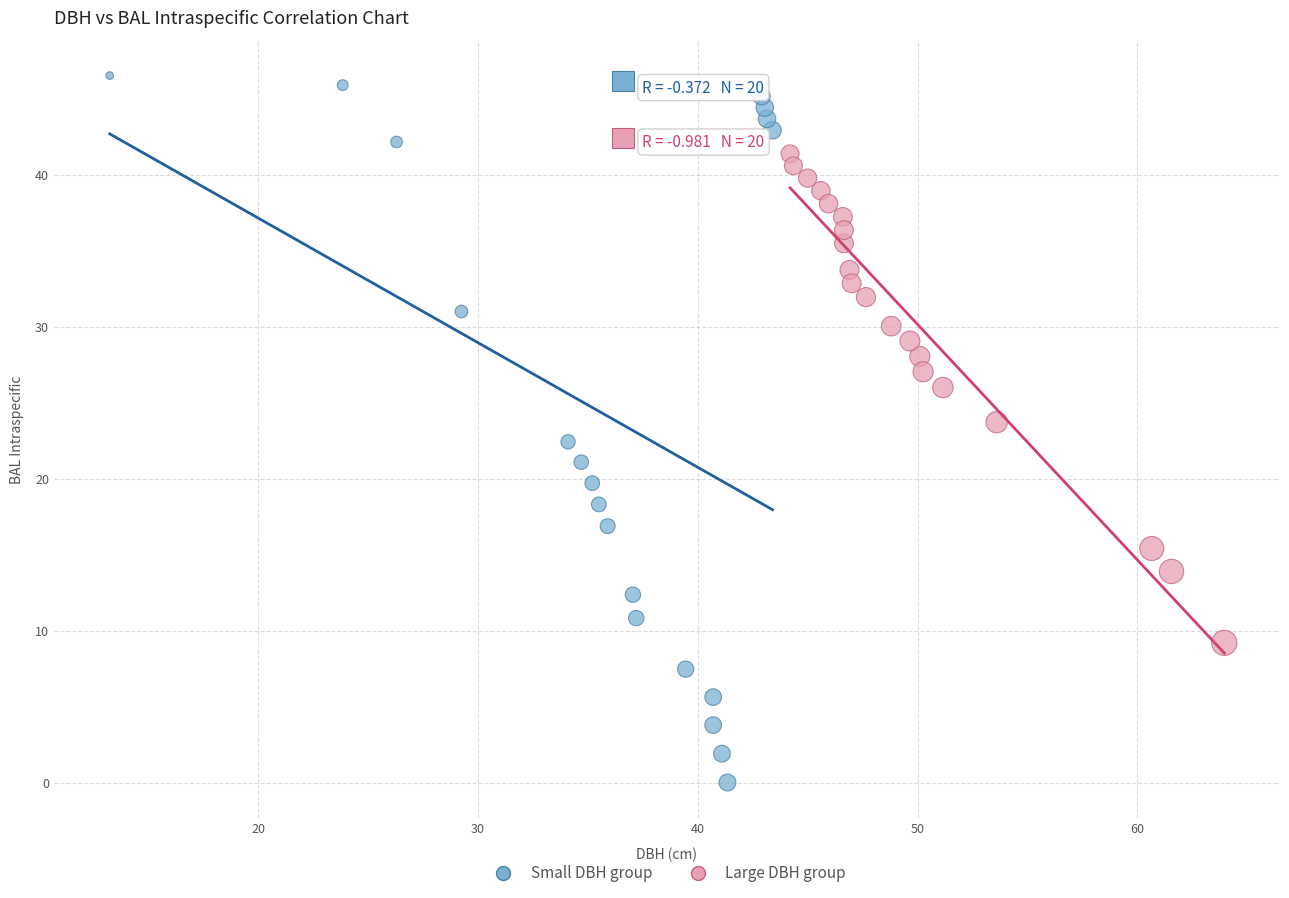

Which series contains the highest Y value?

Small DBH group